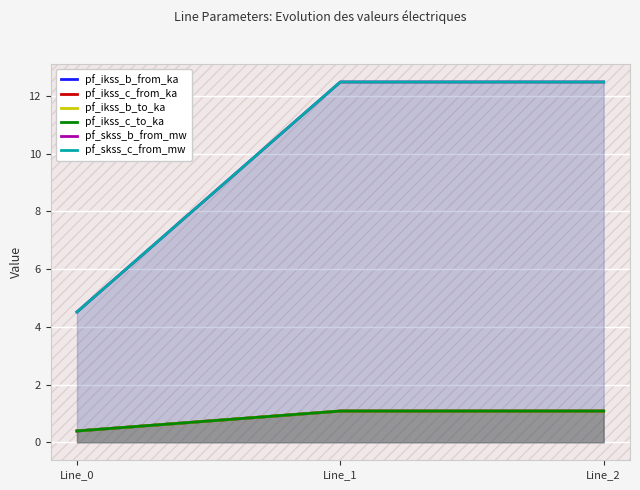

At how many categories does at least one series exceed 5?

2